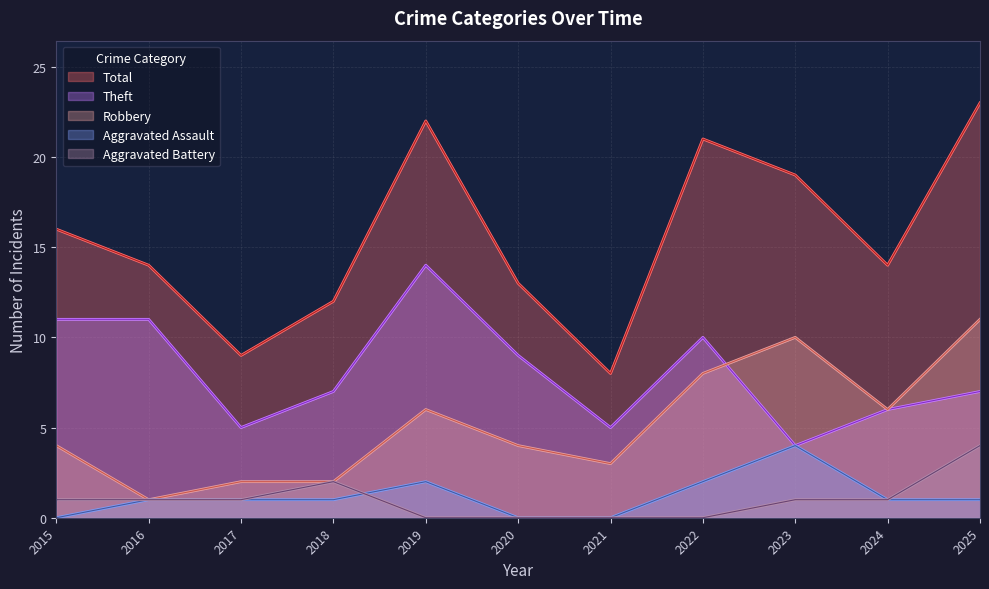

What is the average value of the Aggravated Assault series?

1